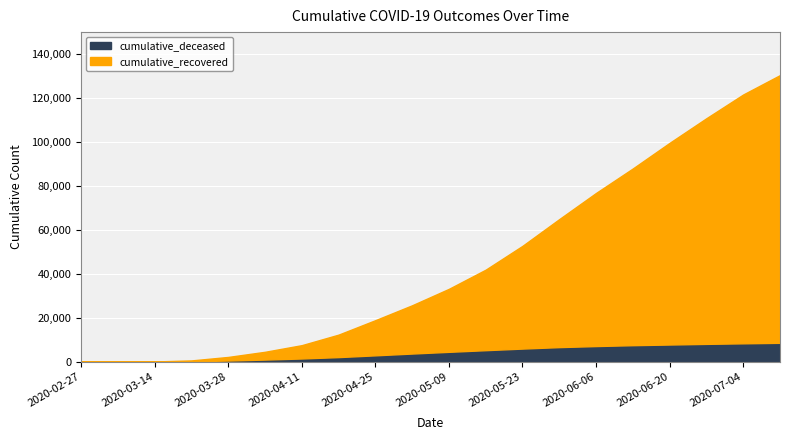

What is the maximum value for cumulative_deceased?

8575